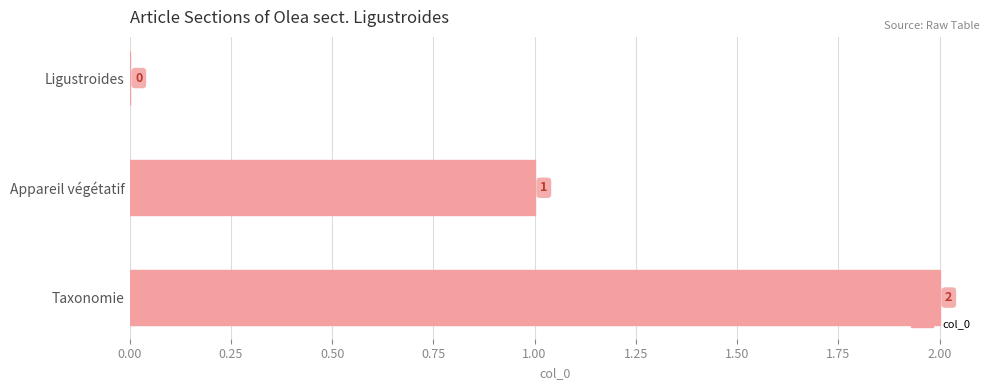

What is the change in value from Appareil végétatif to Taxonomie?

+1